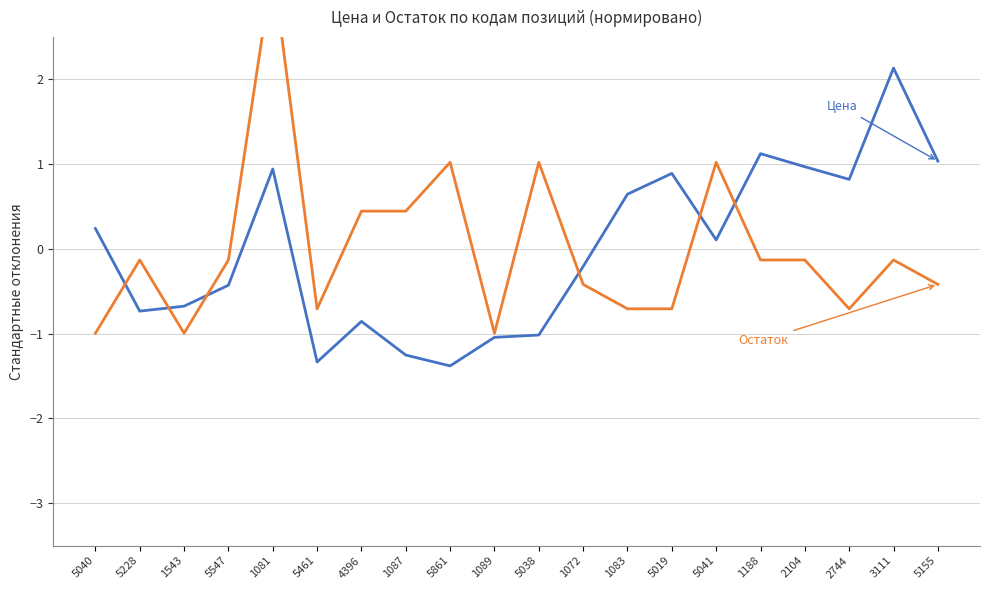

How many distinct data groups are displayed?

2